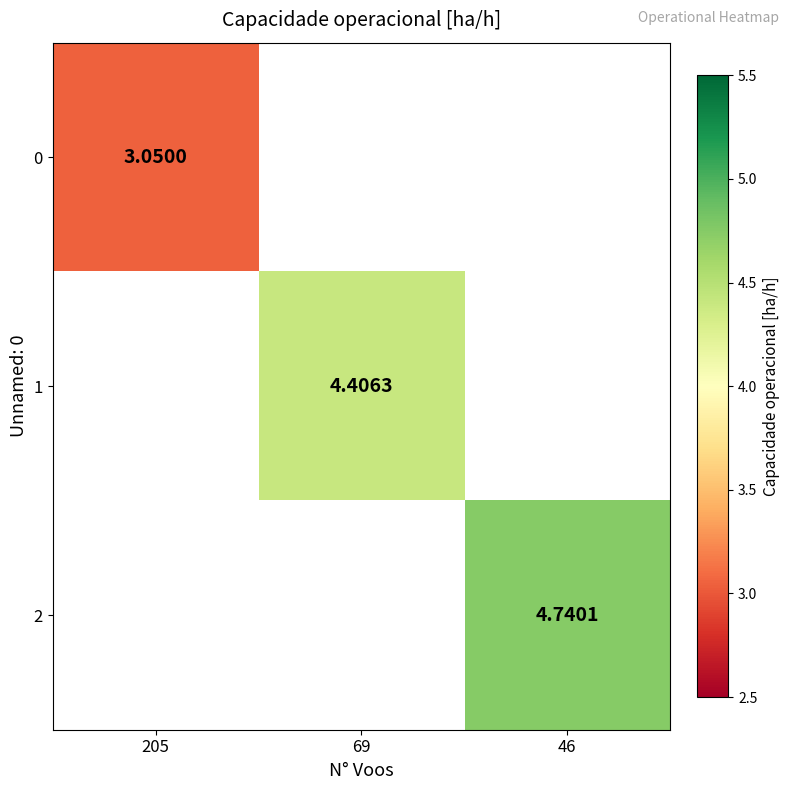

Rank the series at 46 from lowest to highest value.

0, 1, 2